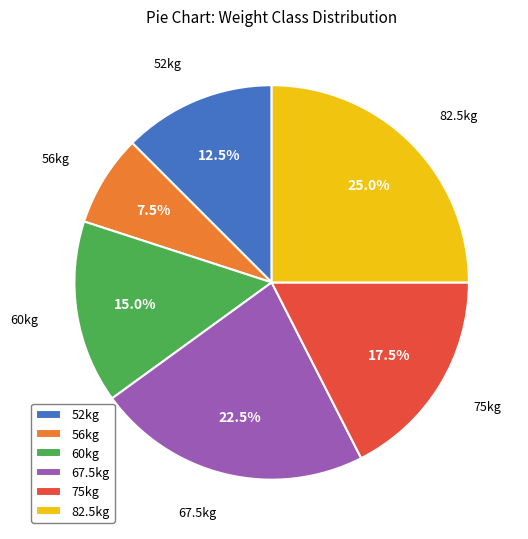

Count the number of slices in the pie.

6